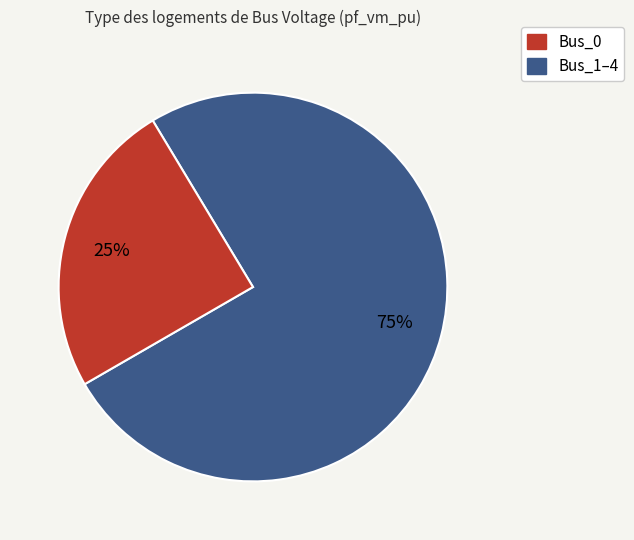

To the nearest percent, what is the average slice percentage?

50%